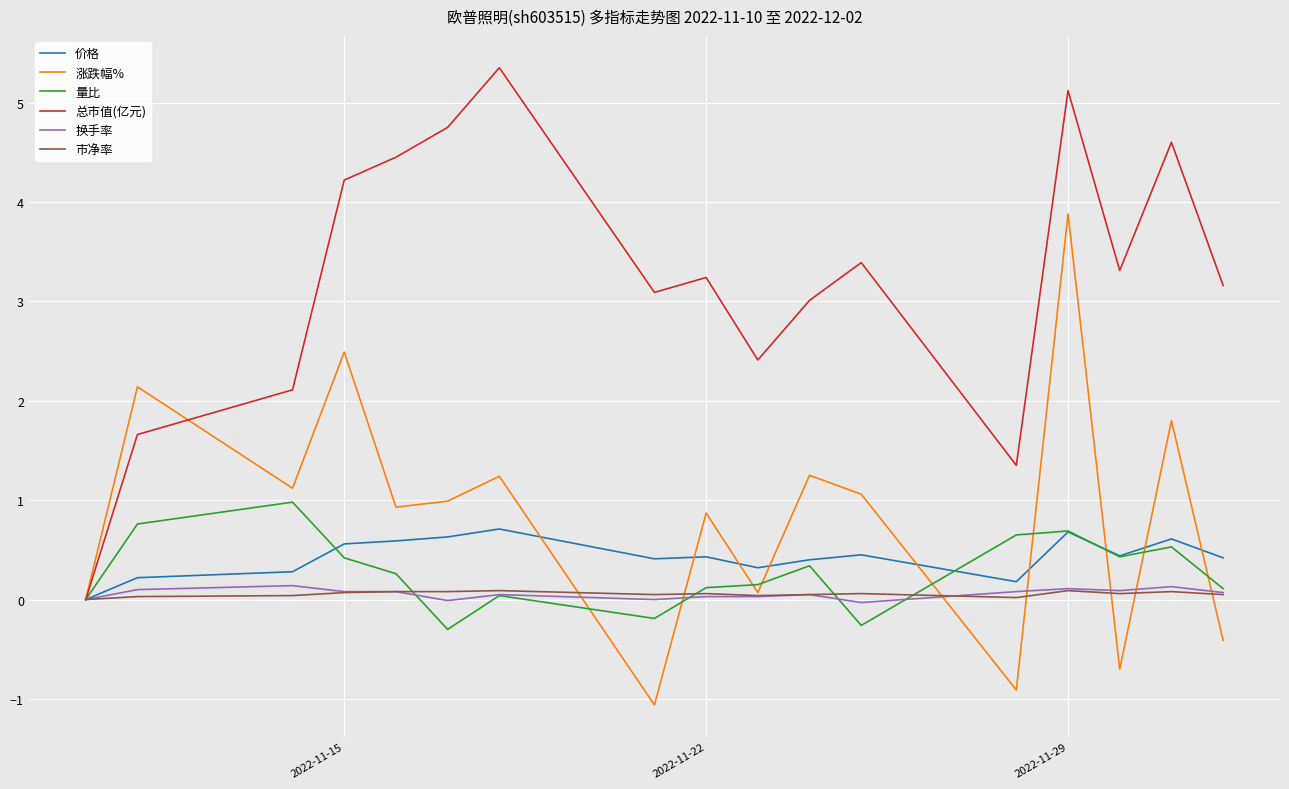

What is the highest value of the 价格 series?

0.7